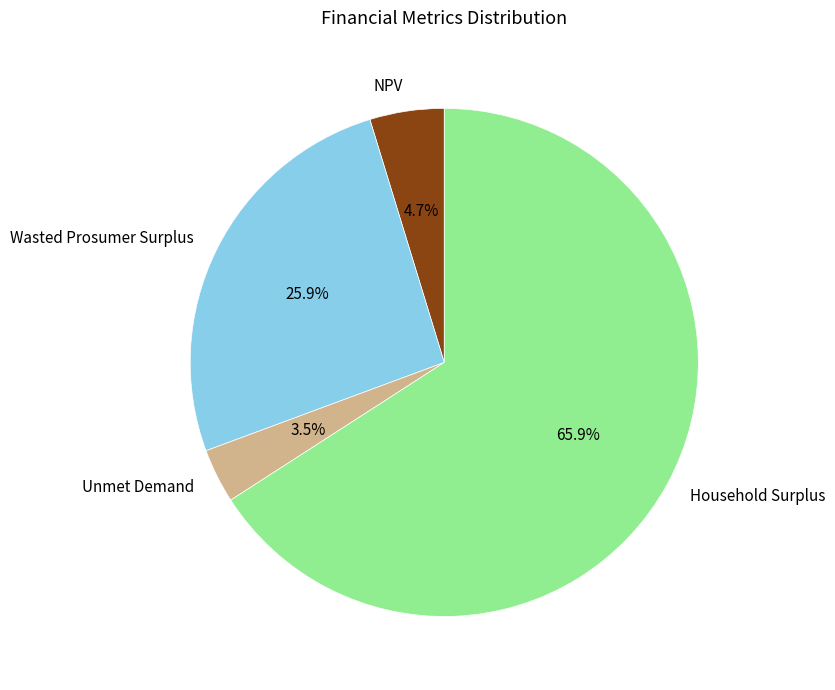

Is it true that Household Surplus is 66% of the pie?

True